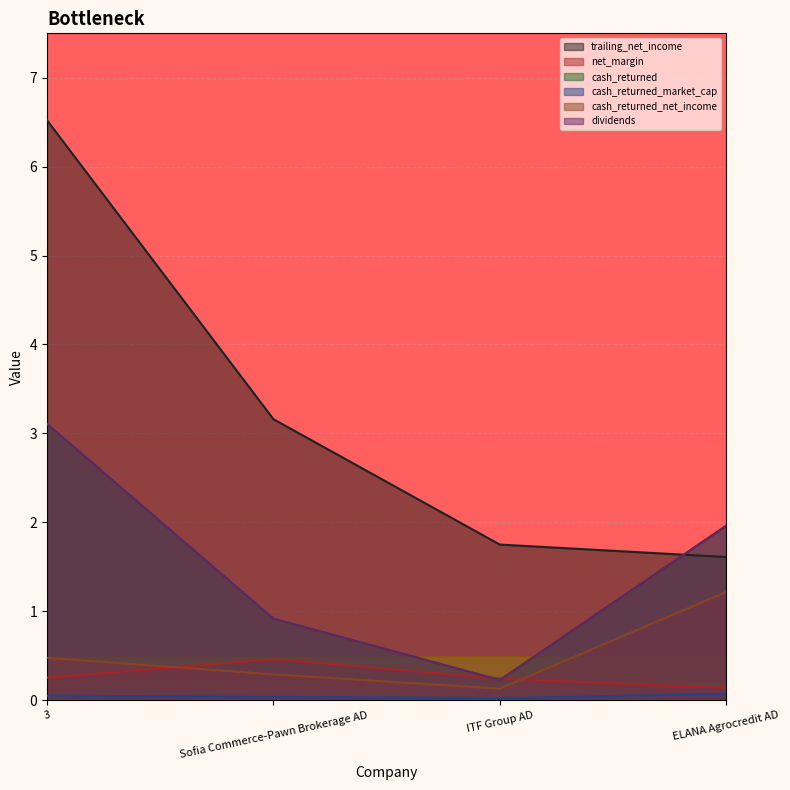

At how many categories does at least one series exceed 0?

4